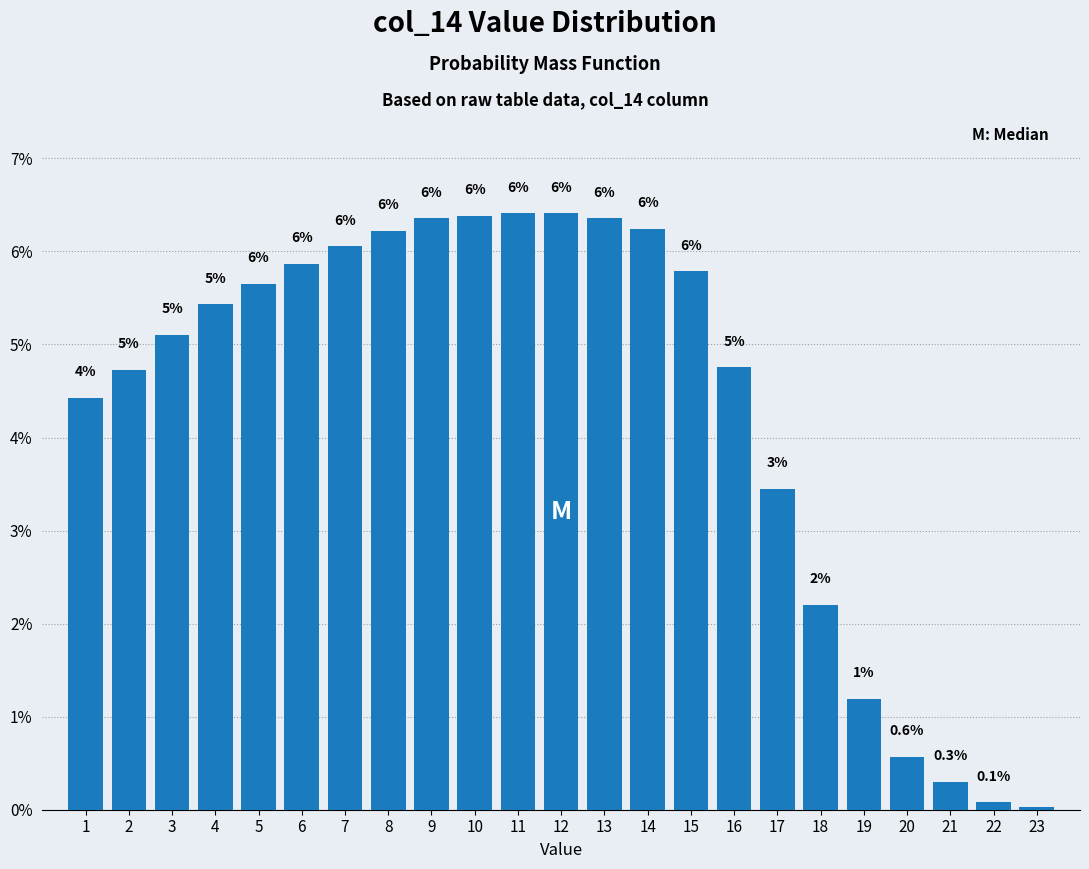

Does the chart contain any negative values?

No